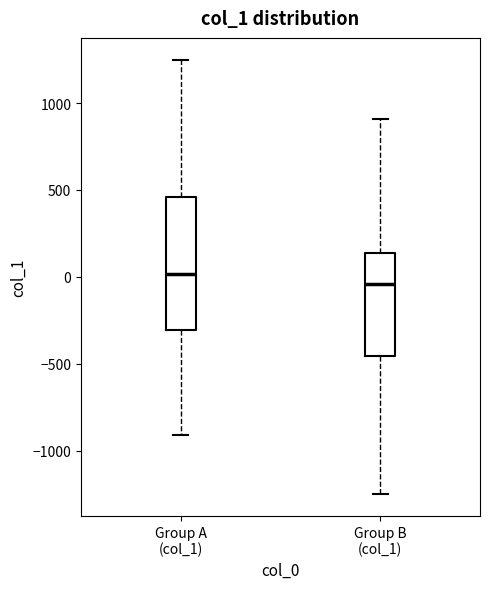

Which box's median line is the lowest?

Group B (col_1)